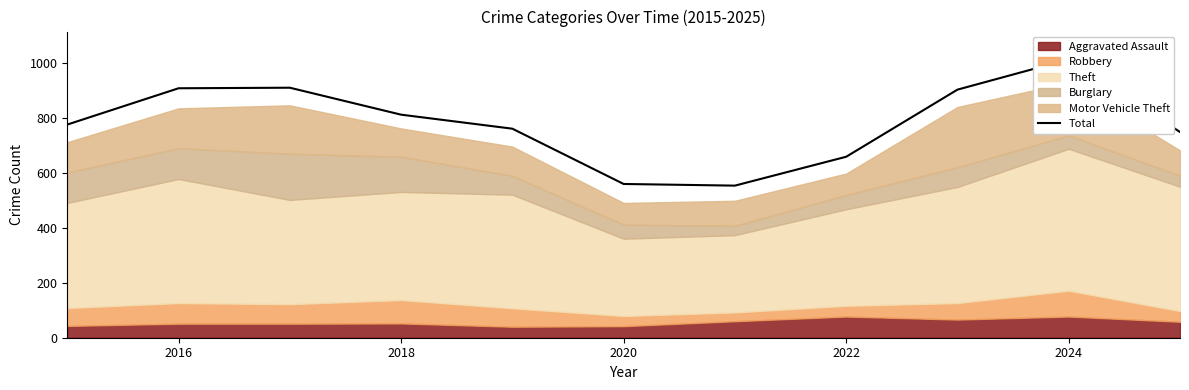

How many lines are shown in the chart?

1